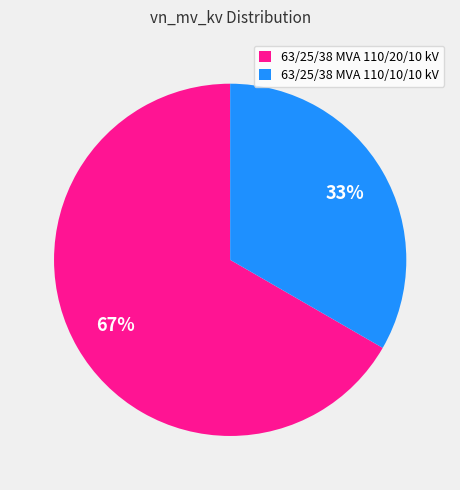

To the nearest percent, what is the average slice percentage?

50%